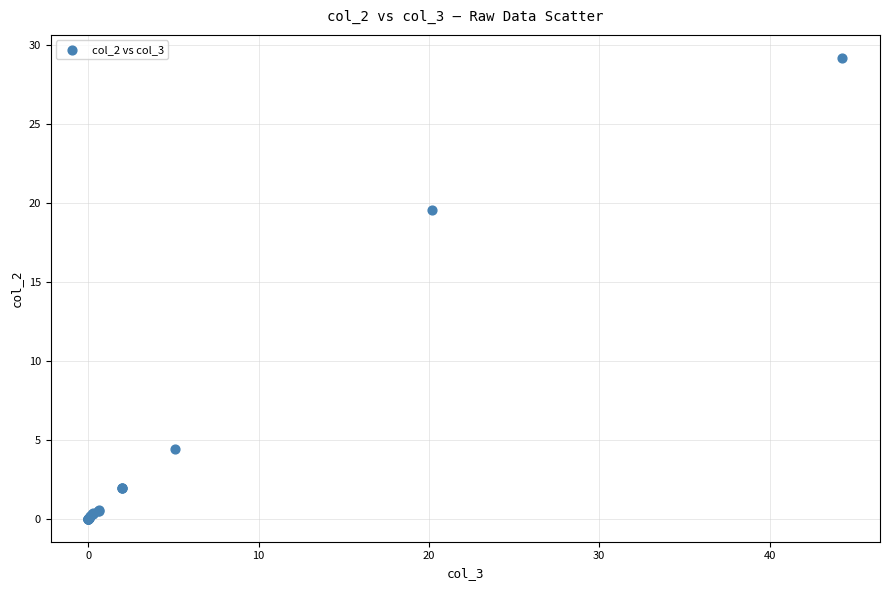

What Y value in the scatter plot is closest to 14?

19.5